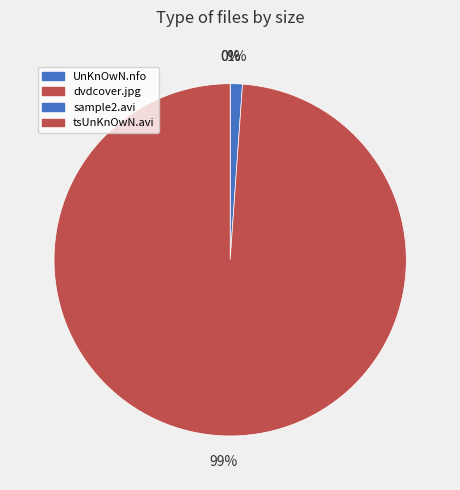

How many segments does this pie chart have?

4